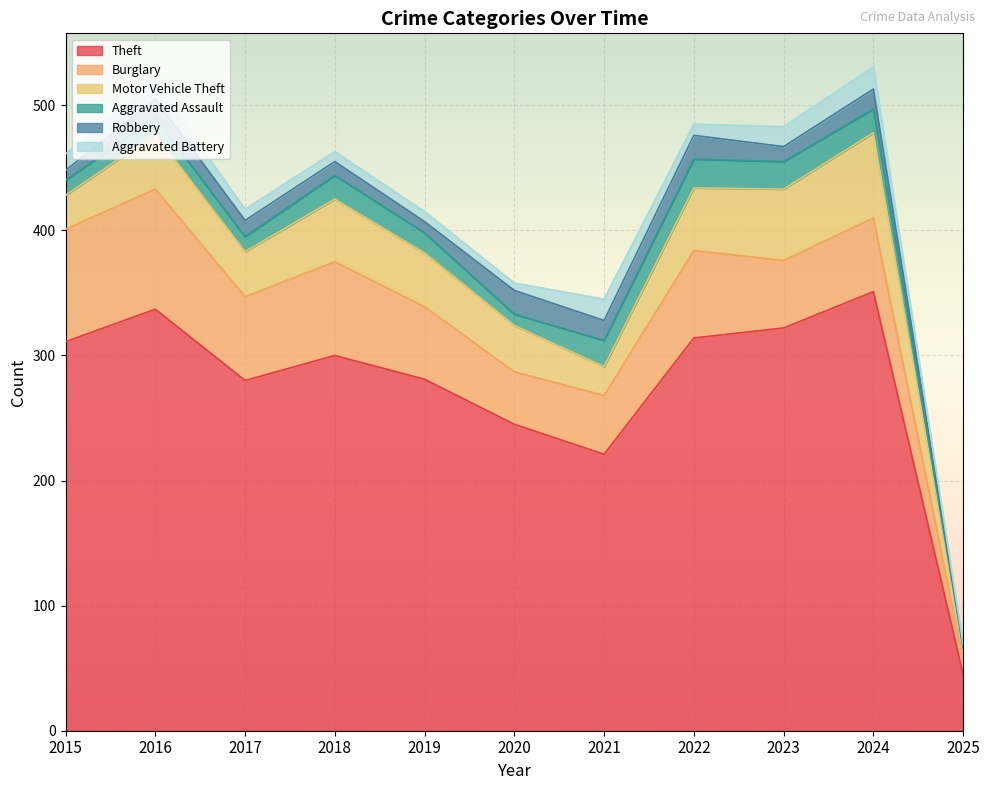

What is the maximum value shown in the chart?

351